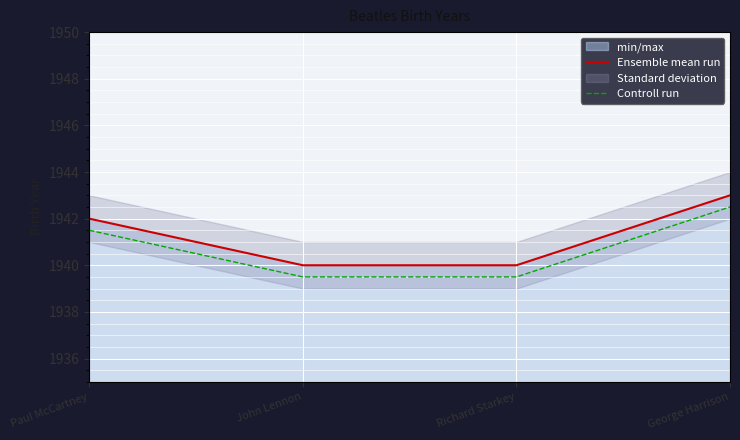

Between Paul McCartney and Richard Starkey, which is larger?

Paul McCartney